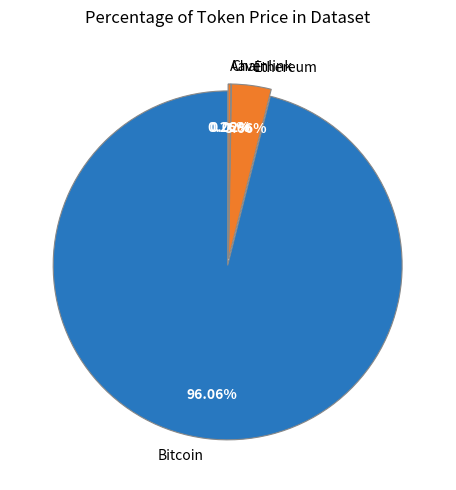

Do Ethereum and Chainlink together represent more than half of the pie?

No